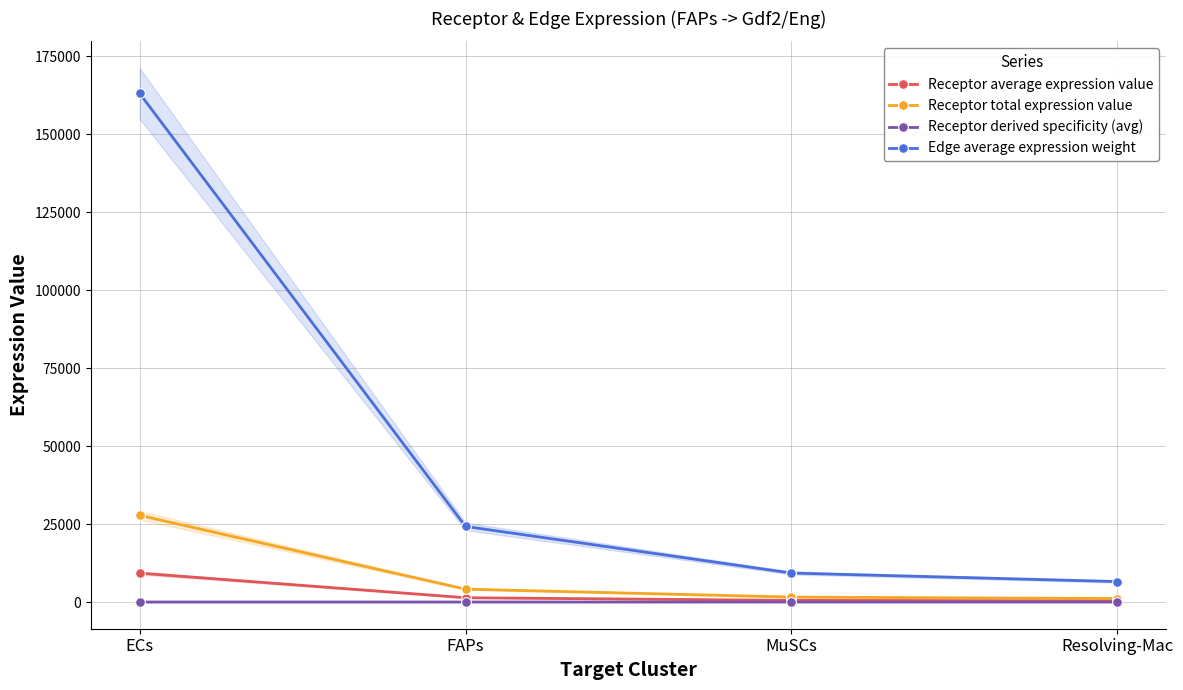

Rank the series at MuSCs from lowest to highest value.

Receptor derived specificity (avg), Receptor average expression value, Receptor total expression value, Edge average expression weight